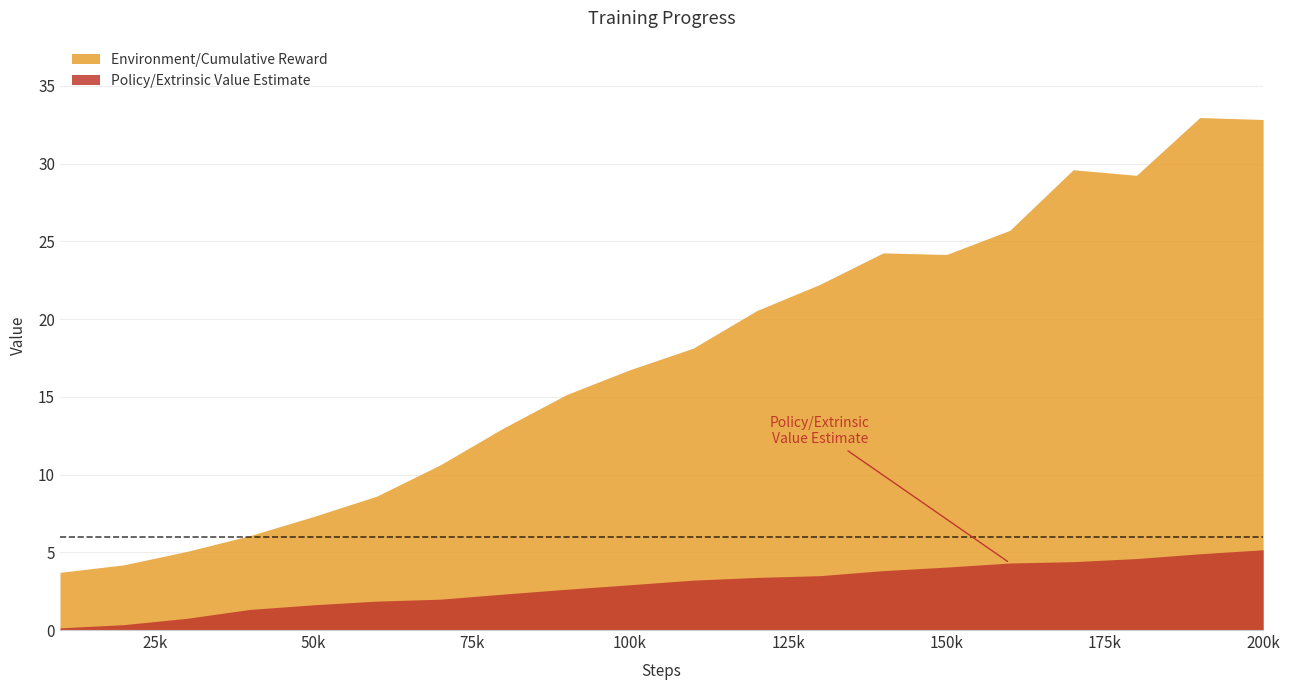

Reading left to right, transcribe all the data shown in this chart.

Environment/Cumulative Reward: 0=3.7	1=4.2	2=5.1	3=6.1	4=7.3	5=8.6	6=10.6	7=13.0	8=15.1	9=16.7	10=18.1	11=20.5	12=22.2	13=24.3	14=24.2	15=25.7	16=29.6	17=29.2	18=33.0	19=32.8
Policy/Extrinsic Value Estimate: 0=0.1	1=0.3	2=0.8	3=1.3	4=1.6	5=1.9	6=2.0	7=2.3	8=2.6	9=2.9	10=3.2	11=3.4	12=3.5	13=3.8	14=4.0	15=4.3	16=4.4	17=4.6	18=4.9	19=5.2